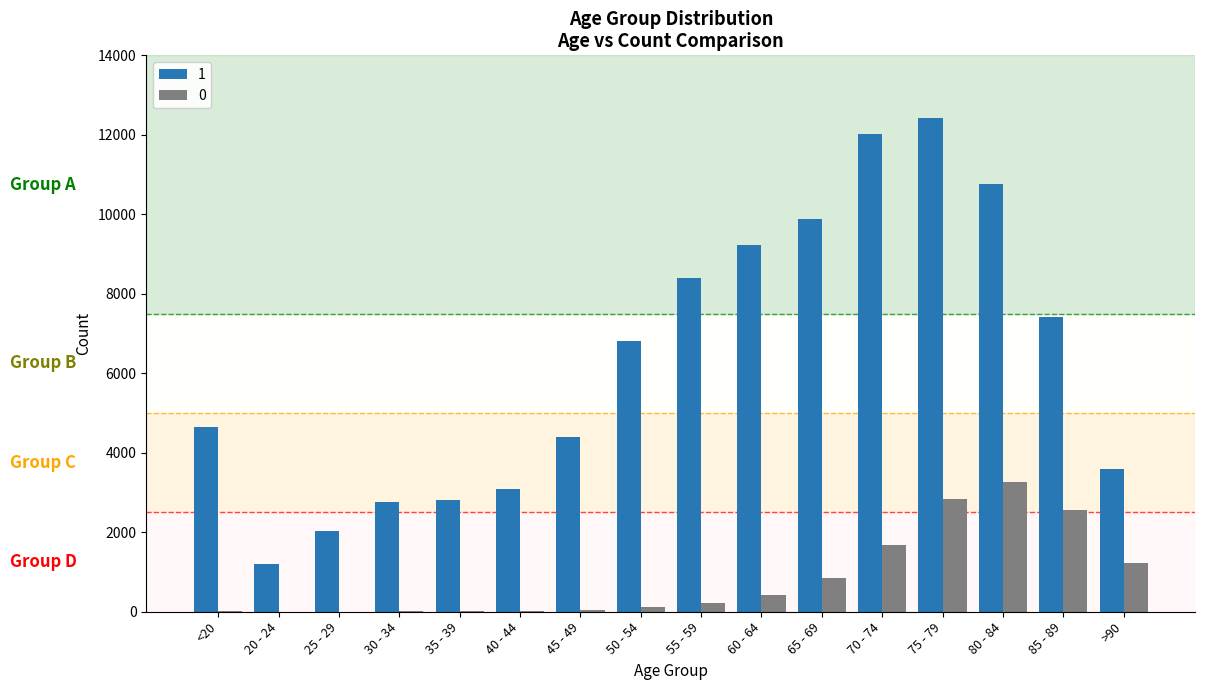

How many groups of bars are there?

16